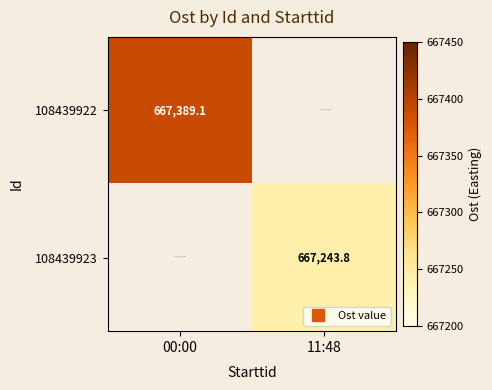

What is the approximate value of 108439922 at 00:00?

667389.1